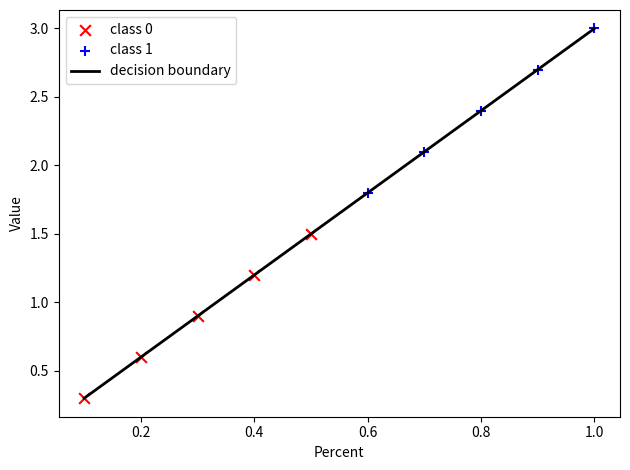

Which series contains the lowest Y value?

class 0